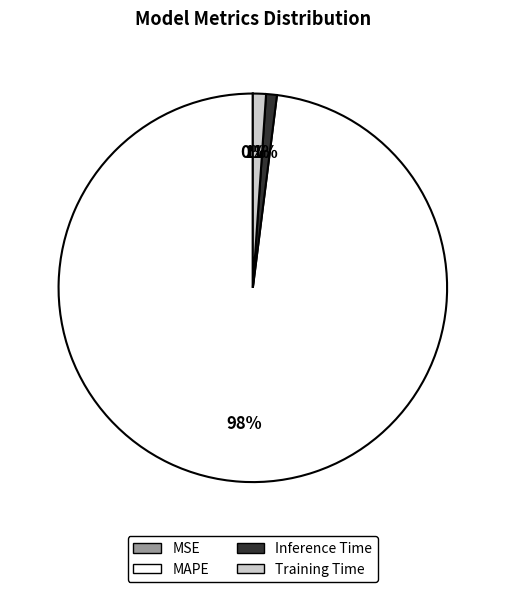

To the nearest percent, what is the difference between the largest and smallest slice percentages?

98%